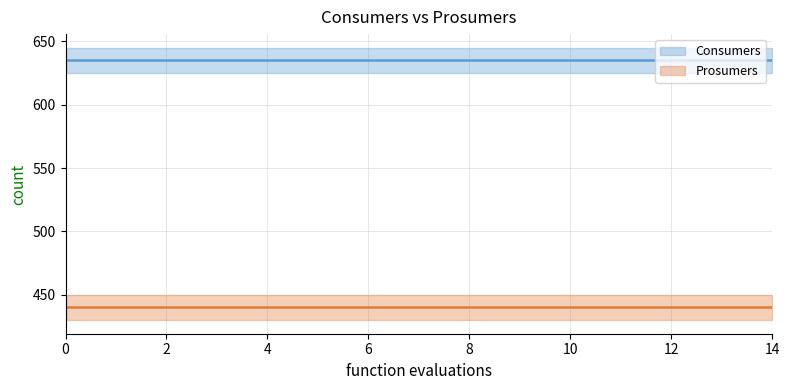

What is the maximum value shown in the chart?

635